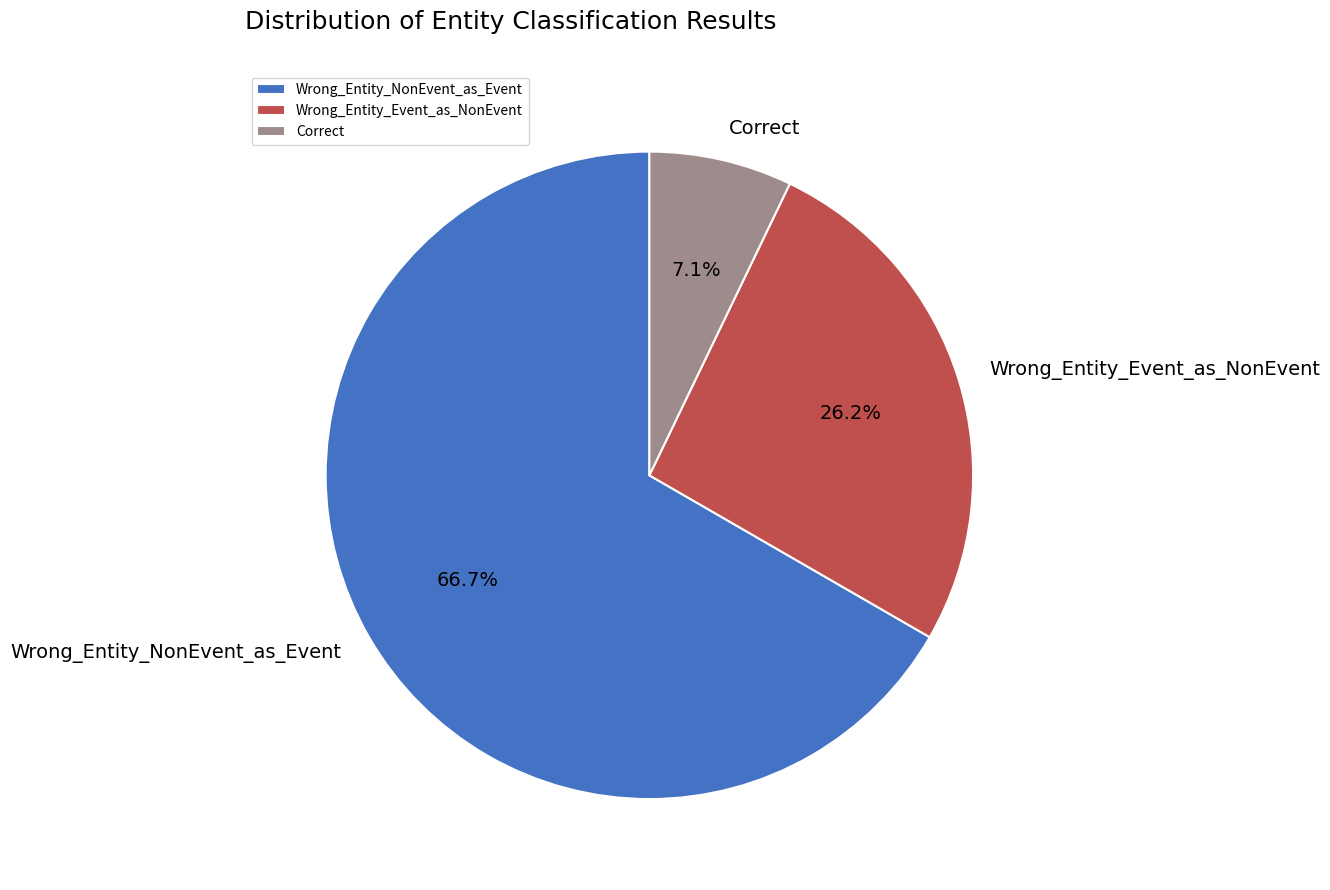

Which has a higher value, Correct or Wrong_Entity_NonEvent_as_Event?

Wrong_Entity_NonEvent_as_Event